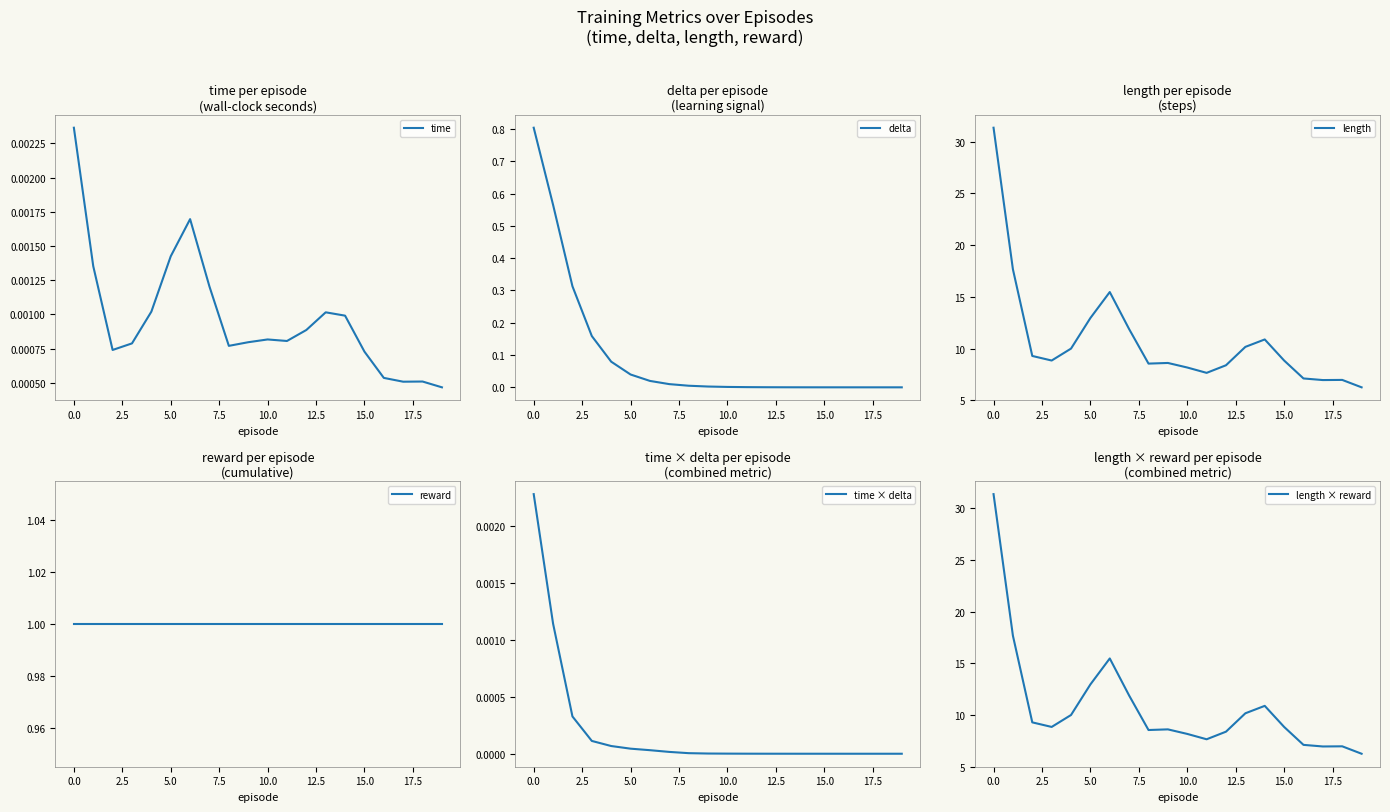

Rank the series by their maximum value, from lowest to highest.

time × delta, time, delta, reward, length, length × reward